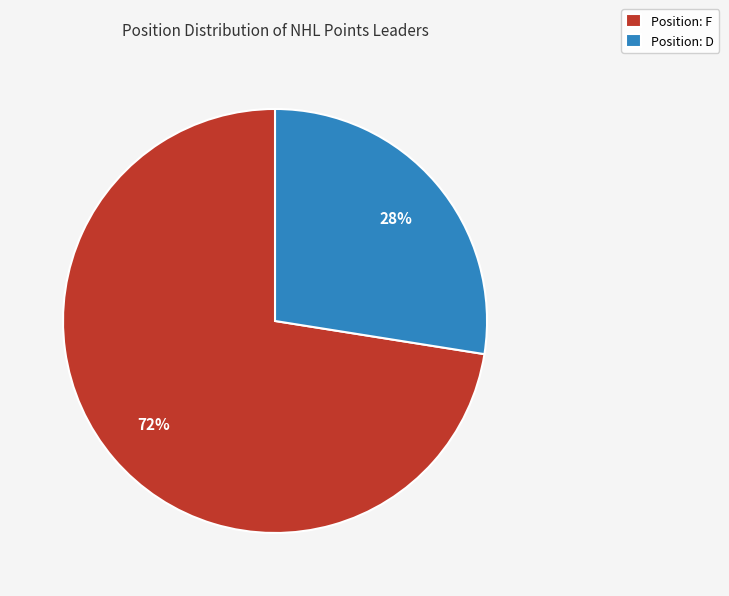

Is there any slice that represents more than half of the pie?

Yes